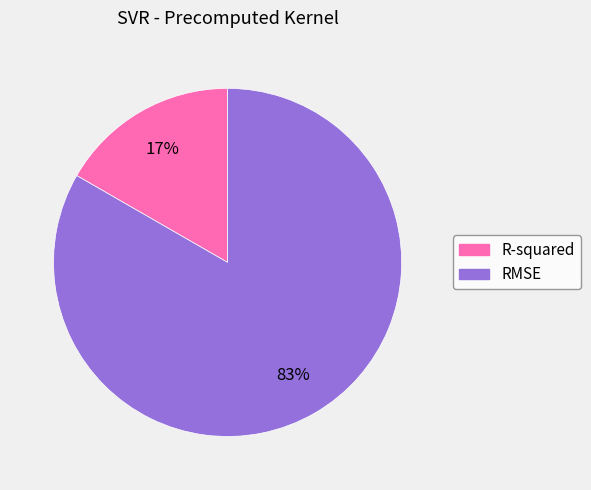

Is there any slice that represents more than half of the pie?

Yes